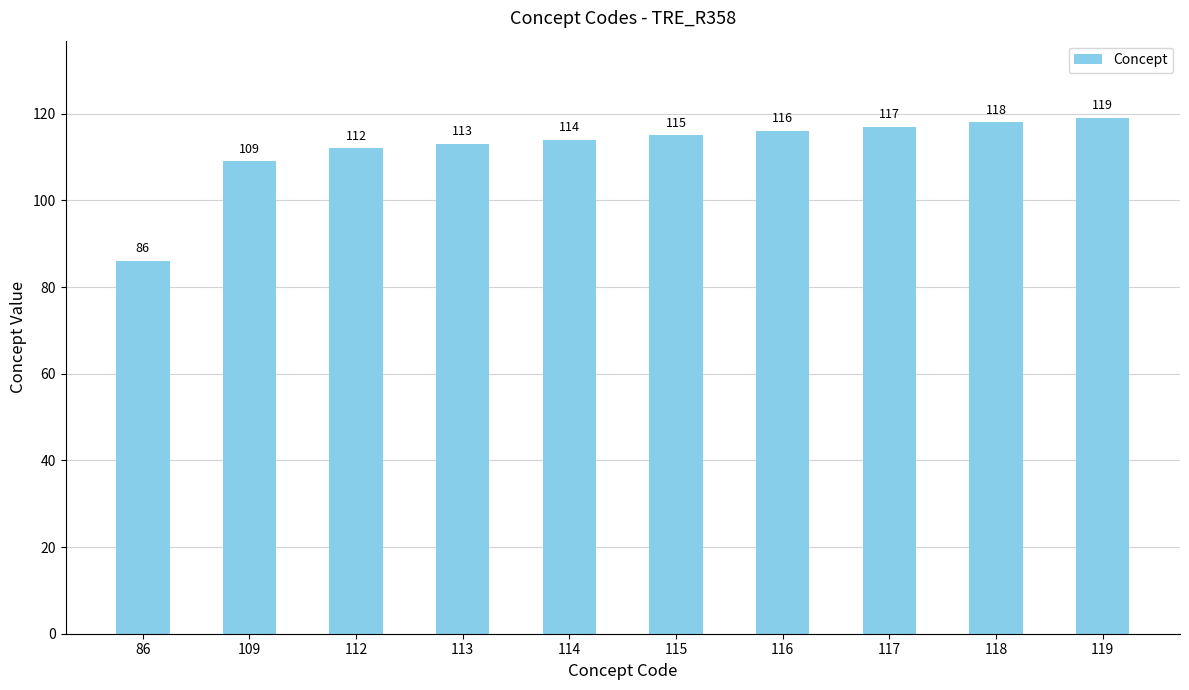

What is the value of the 9th bar from the left?

118